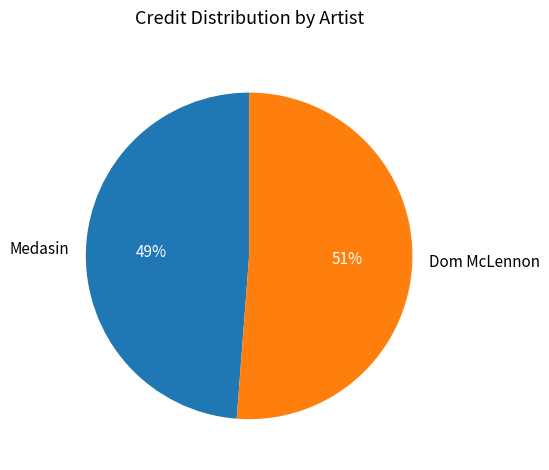

Do Dom McLennon and Medasin together represent more than half of the pie?

Yes